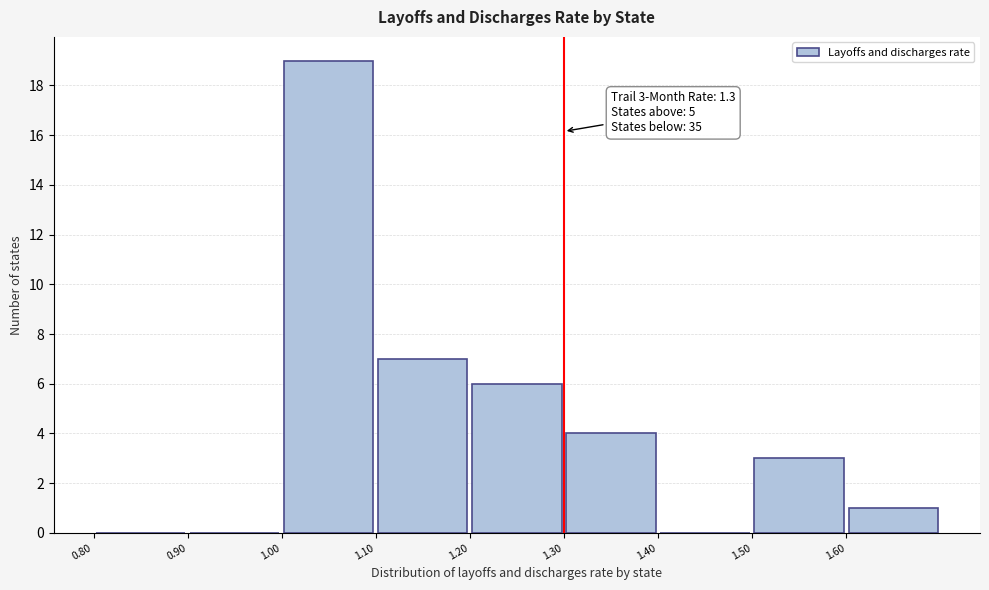

Over which range of the x-axis is the bar tallest?

1.0 to 1.1